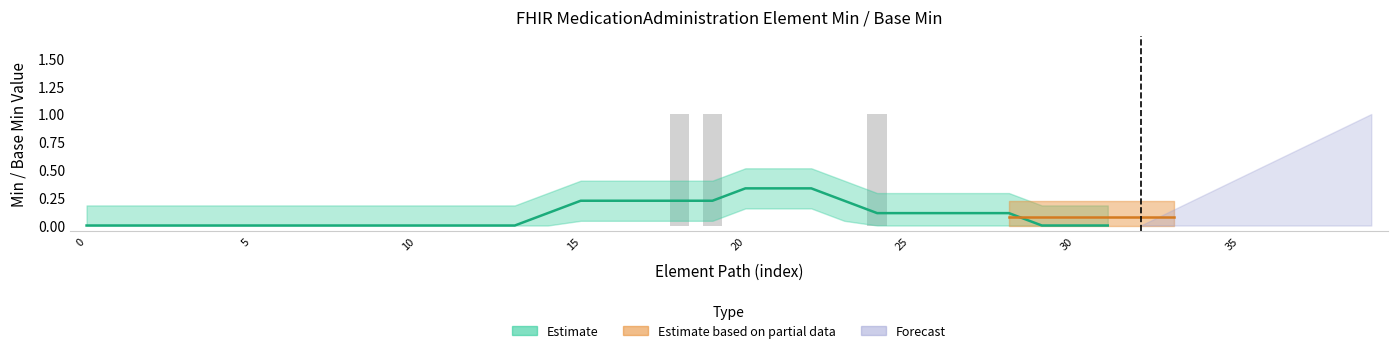

Are the bars horizontal?

No